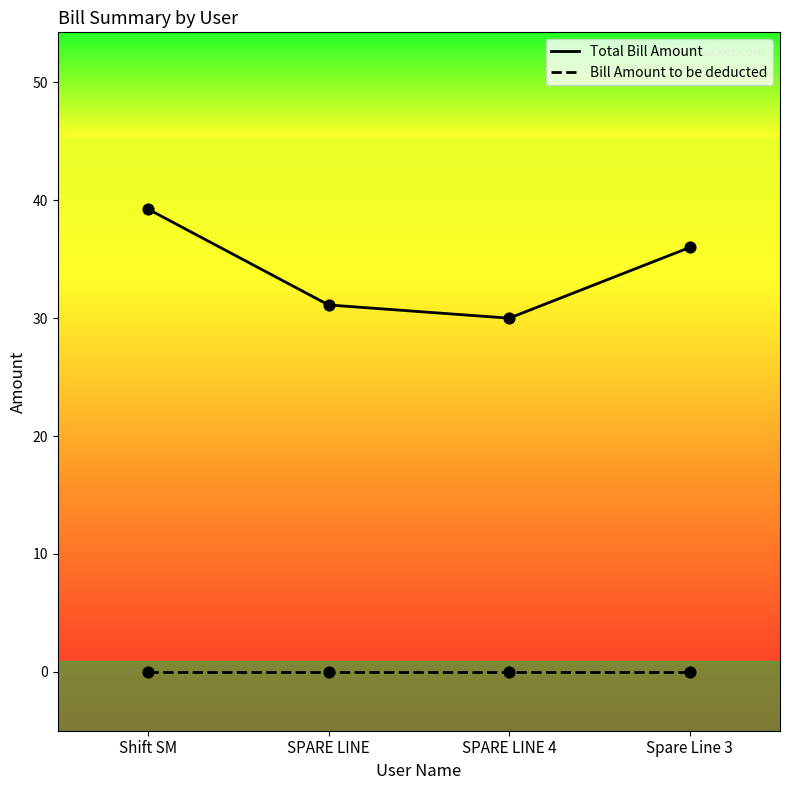

Is the value of Total Bill Amount at Spare Line 3 greater than the value of Bill Amount to be deducted at Spare Line 3?

Yes